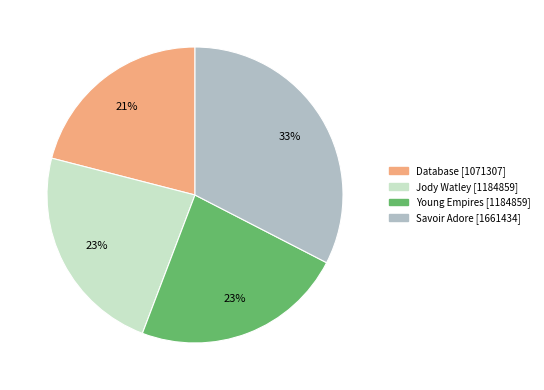

To the nearest percent, what is the average slice percentage?

25%